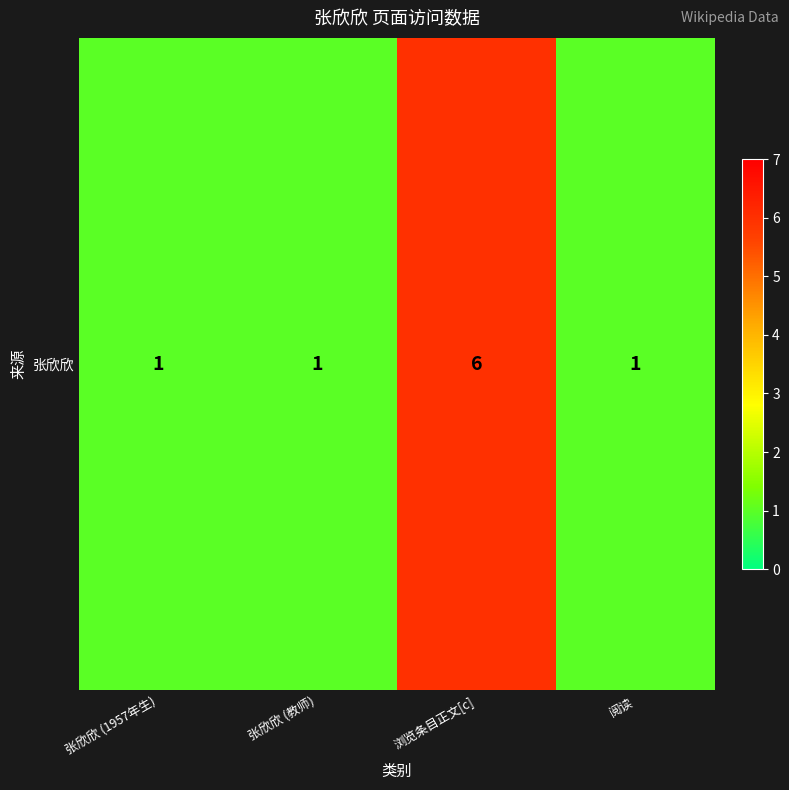

What is the smallest value displayed?

1